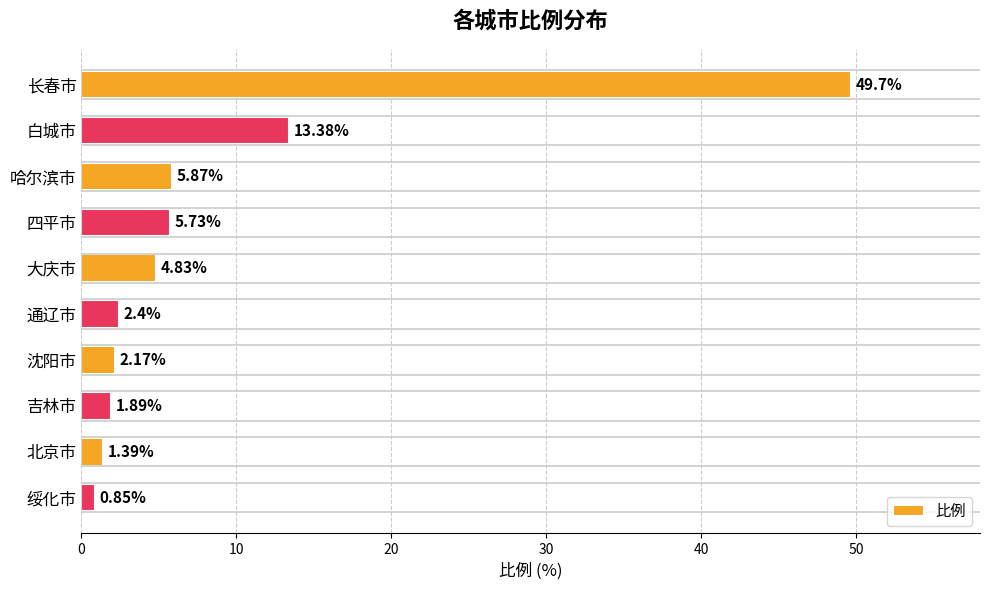

List the labels in order of value, smallest first.

绥化市, 北京市, 吉林市, 沈阳市, 通辽市, 大庆市, 四平市, 哈尔滨市, 白城市, 长春市